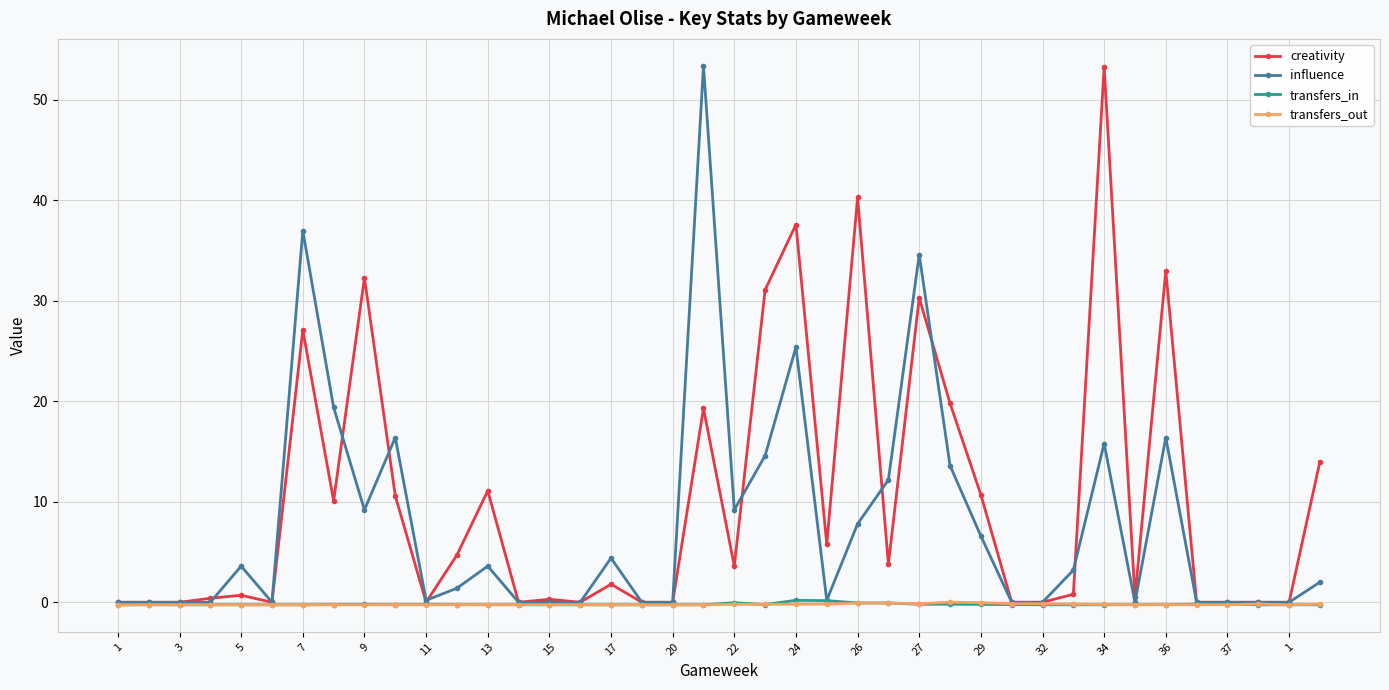

At how many categories does at least one series exceed 18?

11